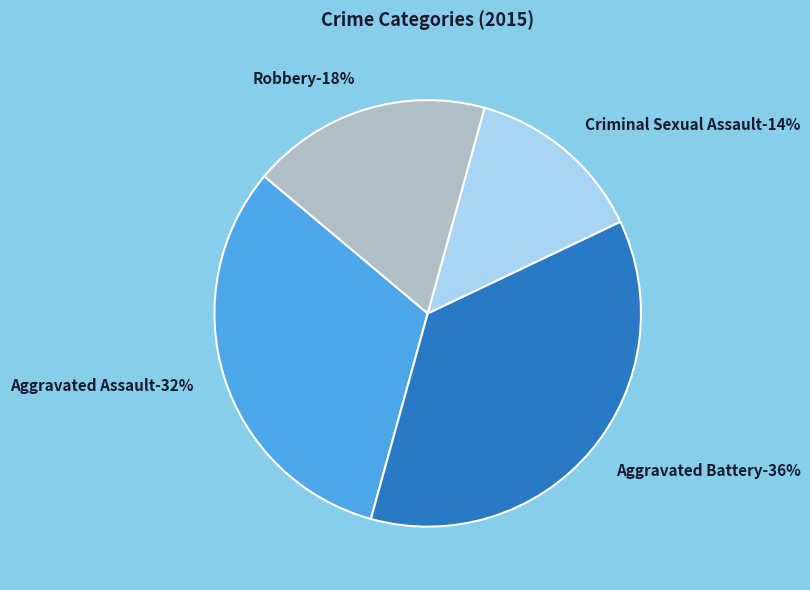

How many slices are in this pie chart?

4